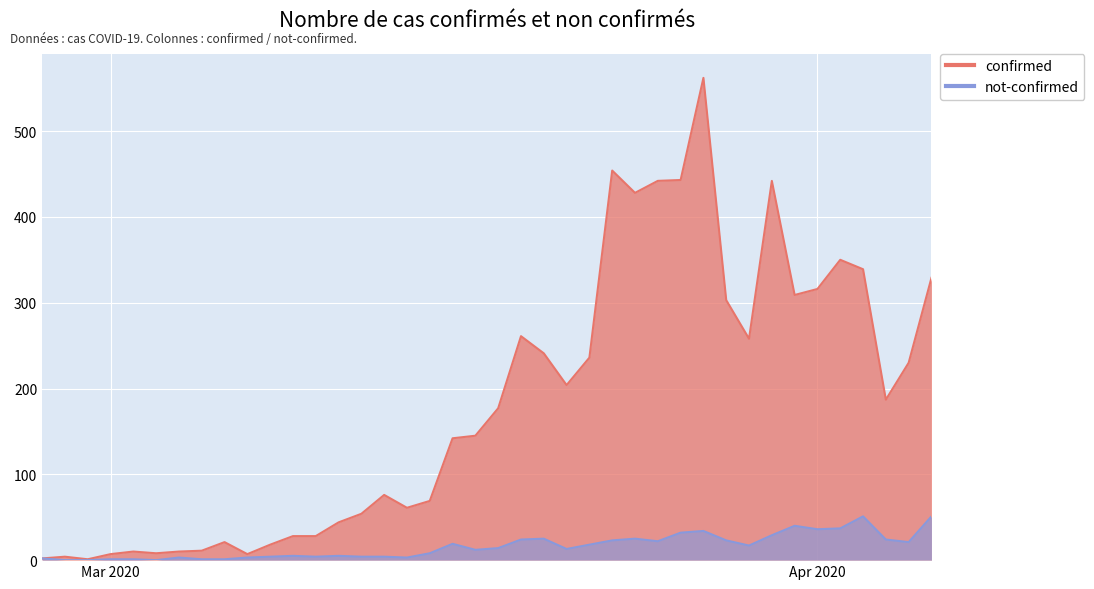

How many values in the confirmed series exceed 177?

19